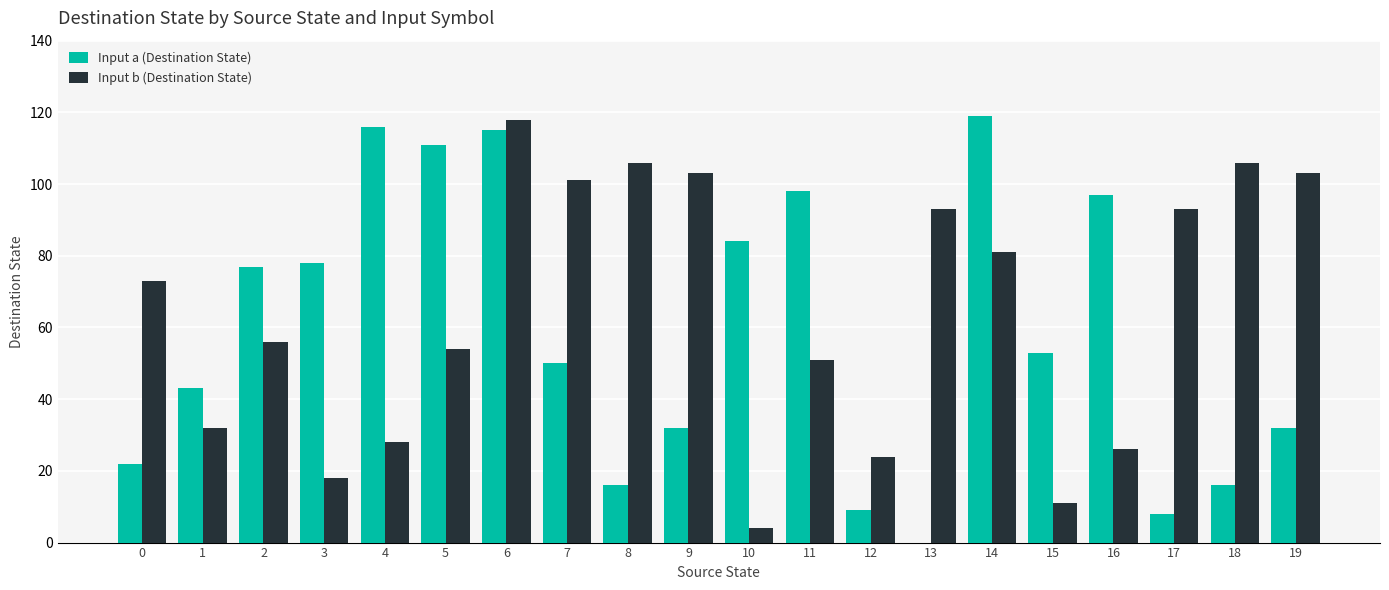

The value of Input a (Destination State) at 13 is -51. True or false?

False